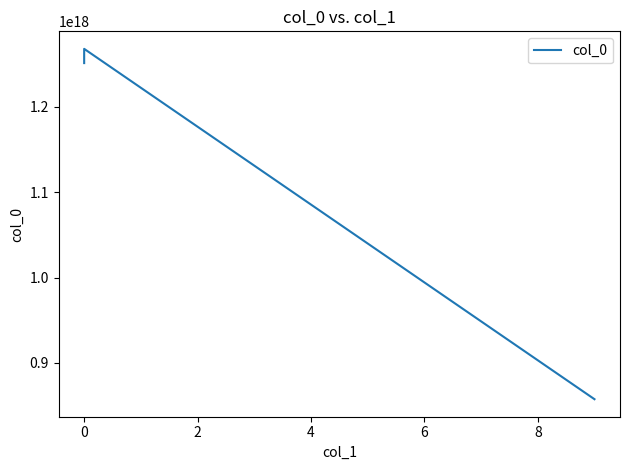

Reading left to right, list all the values displayed in this chart.

1251039143958849280	1267709648379030016	857564034782238720